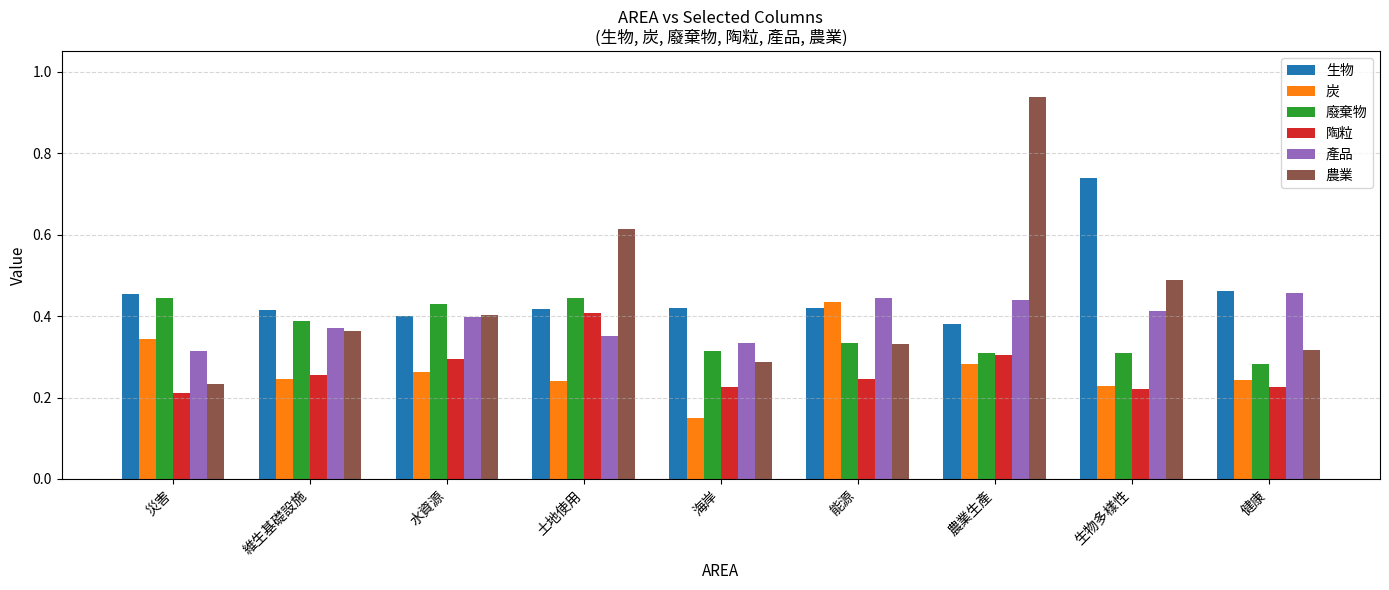

What is the label of the 4th bar from the left?

土地使用